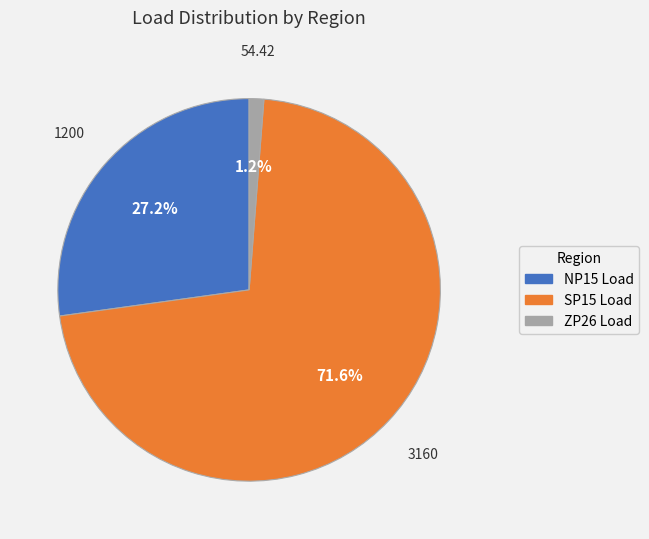

Is there a majority slice in this chart?

Yes